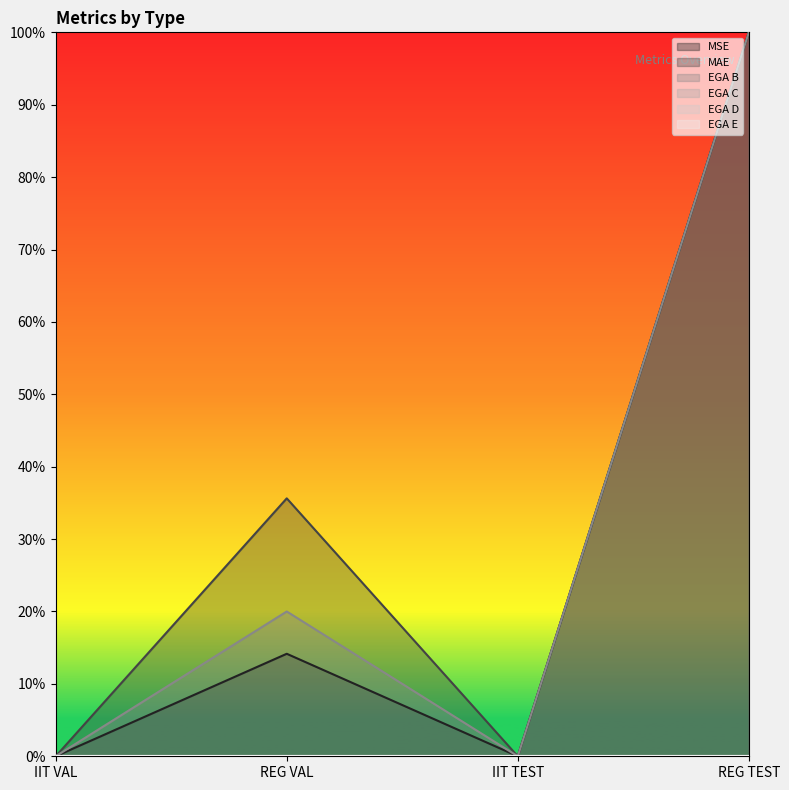

What is the difference between the MSE values at REG TEST and IIT TEST?

1.0